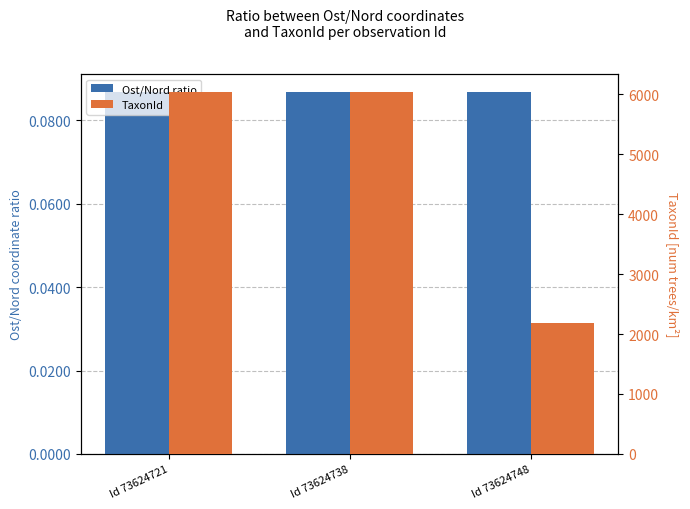

What are all the series names shown in the legend?

Ost/Nord ratio, TaxonId